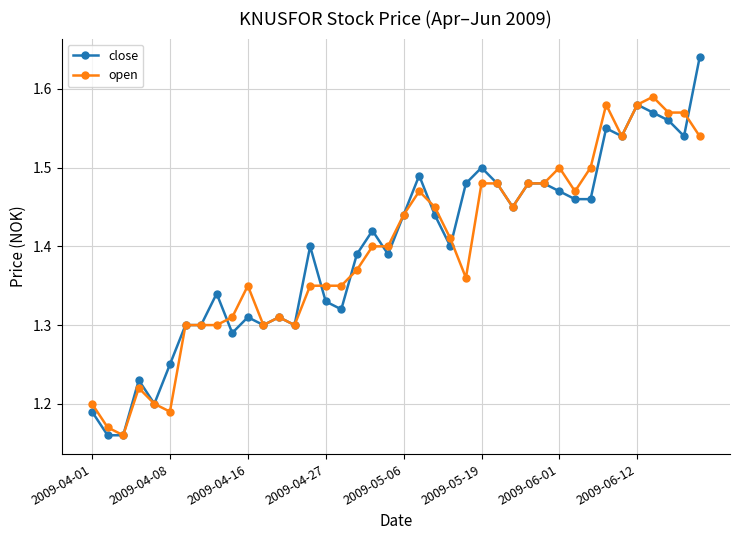

How many lines are shown in the chart?

2